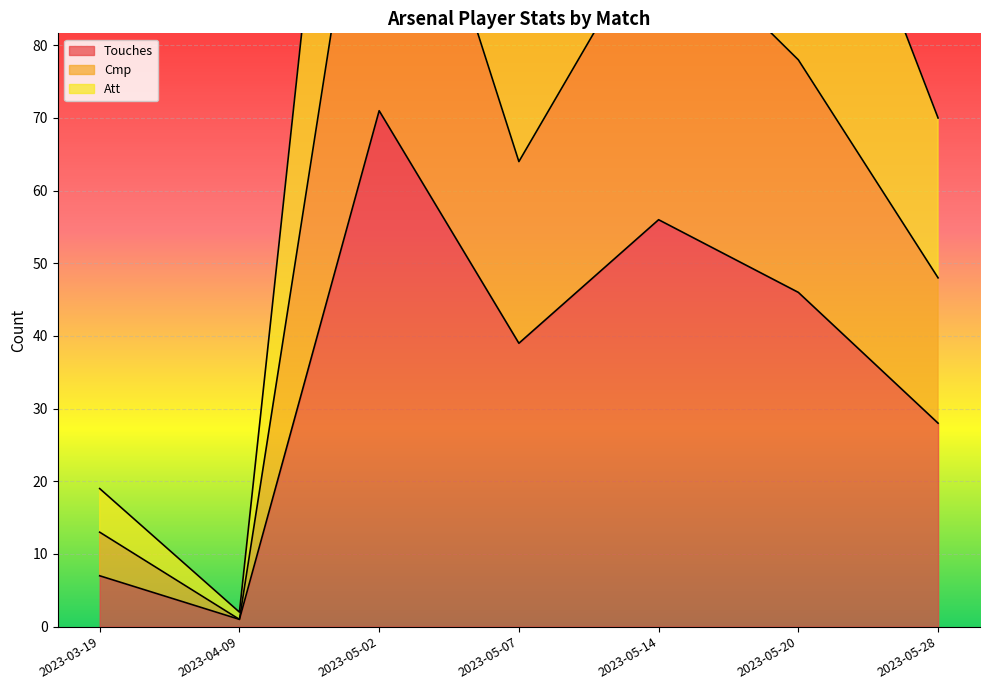

What is the spread (max minus min) of values at 2023-04-09?

1